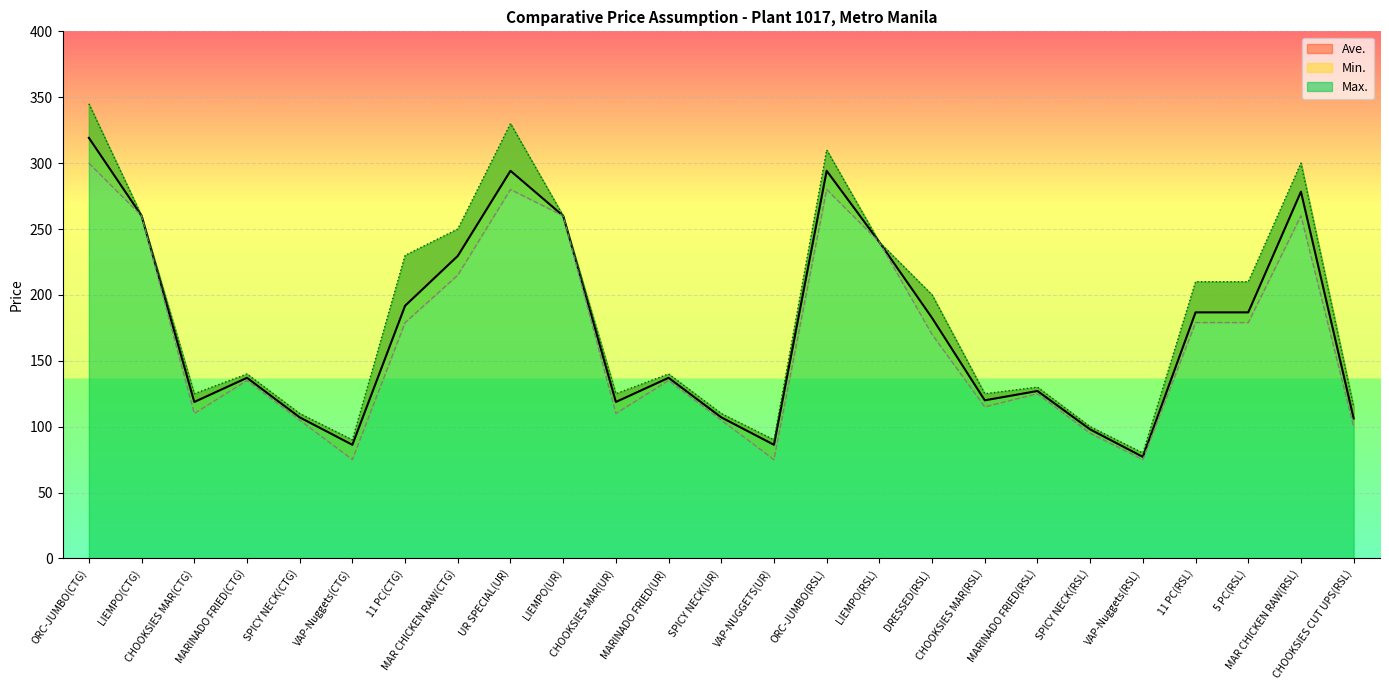

Which has a higher value, VAP-Nuggets(RSL) or 11 PC(RSL)?

11 PC(RSL)